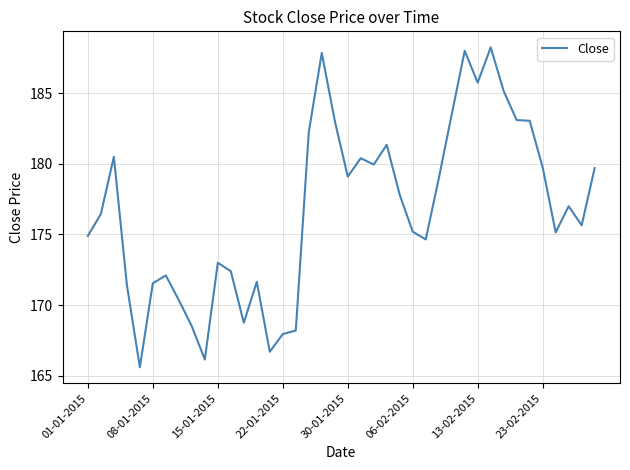

True or false: the data shows 288.1 at 22-01-2015.

False